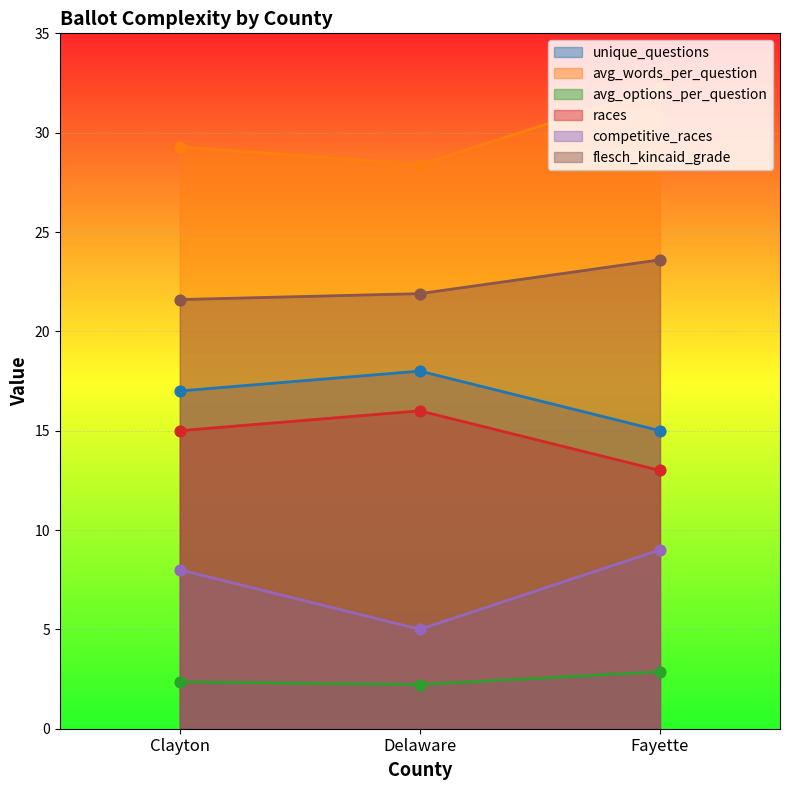

Which series contains the highest Y value?

avg_words_per_question